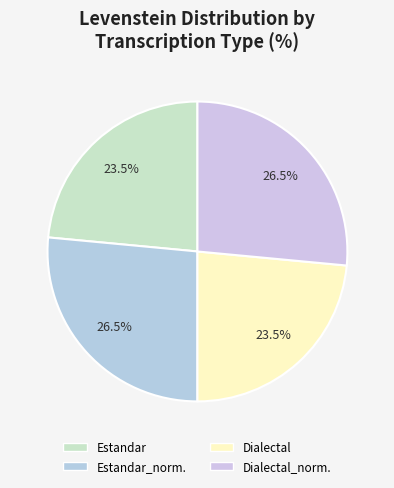

How many segments does this pie chart have?

4